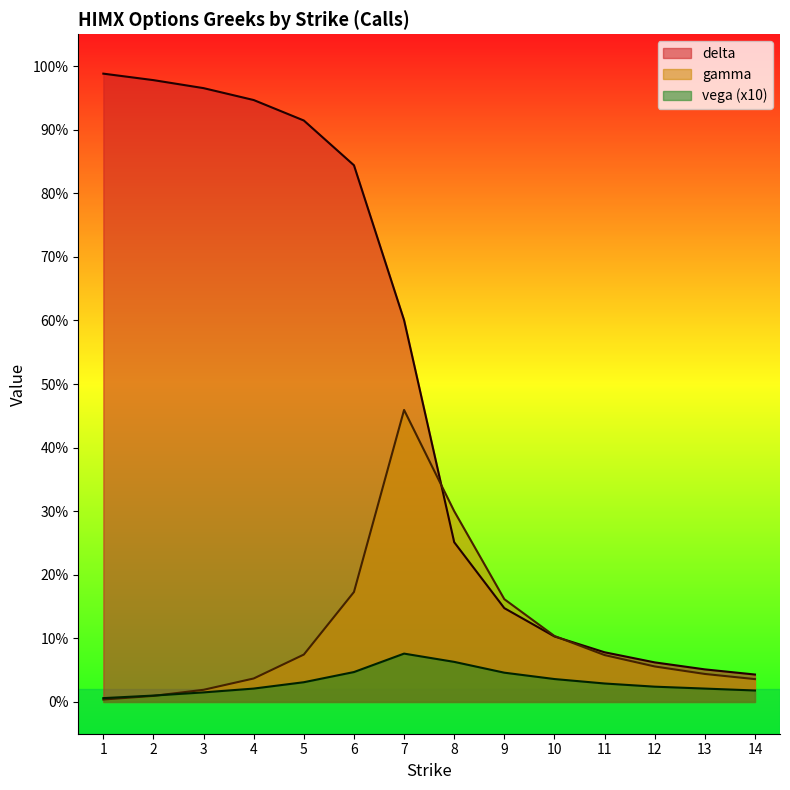

At which category does gamma reach its first local peak?

7